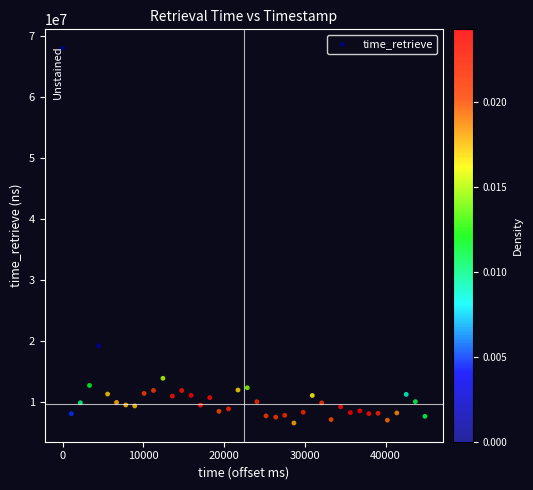

What Y value in the scatter plot is closest to 37364288?

19285846